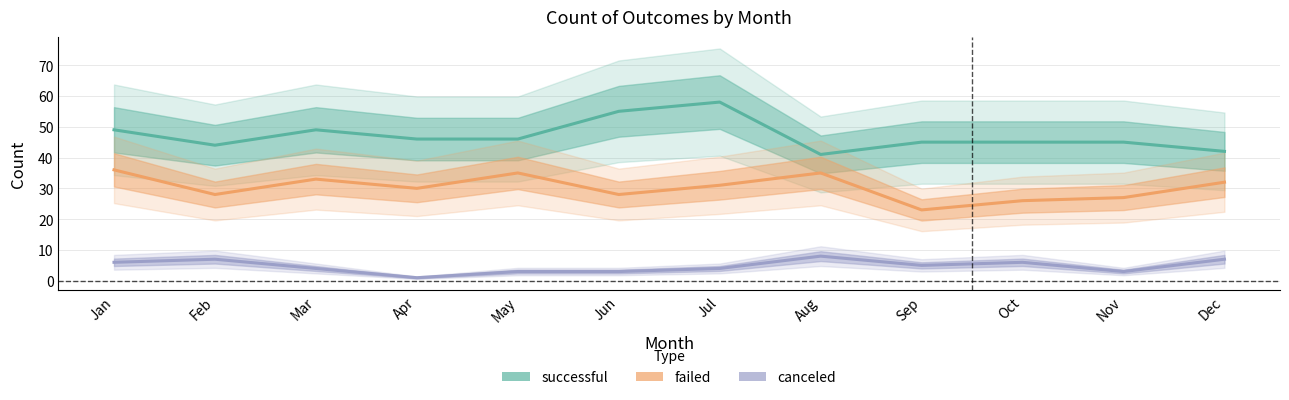

True or false: canceled and failed intersect in this chart.

False